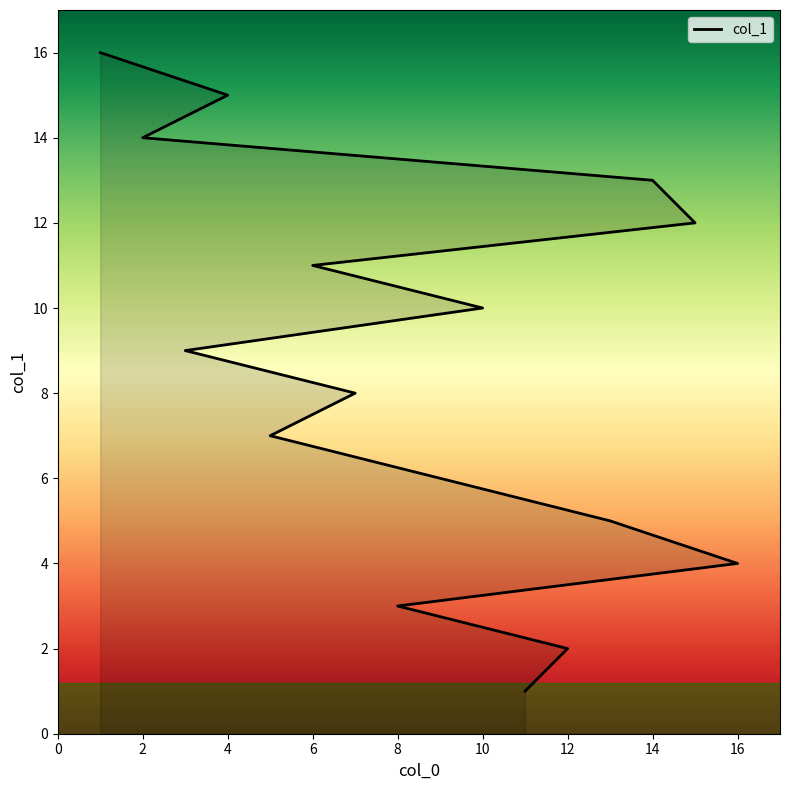

Count the number of categories in the chart.

16